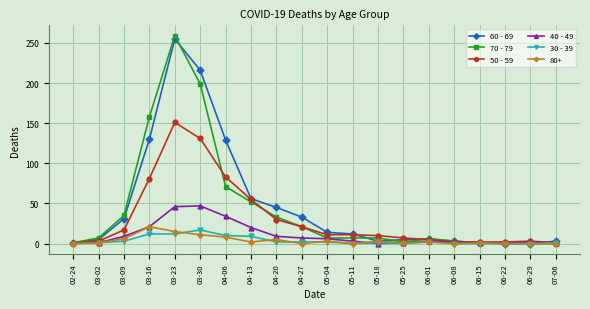

Does the chart have visible grid lines?

Yes